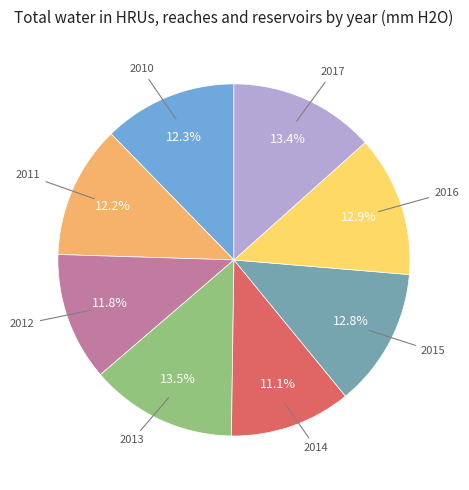

Is there a majority slice in this chart?

No